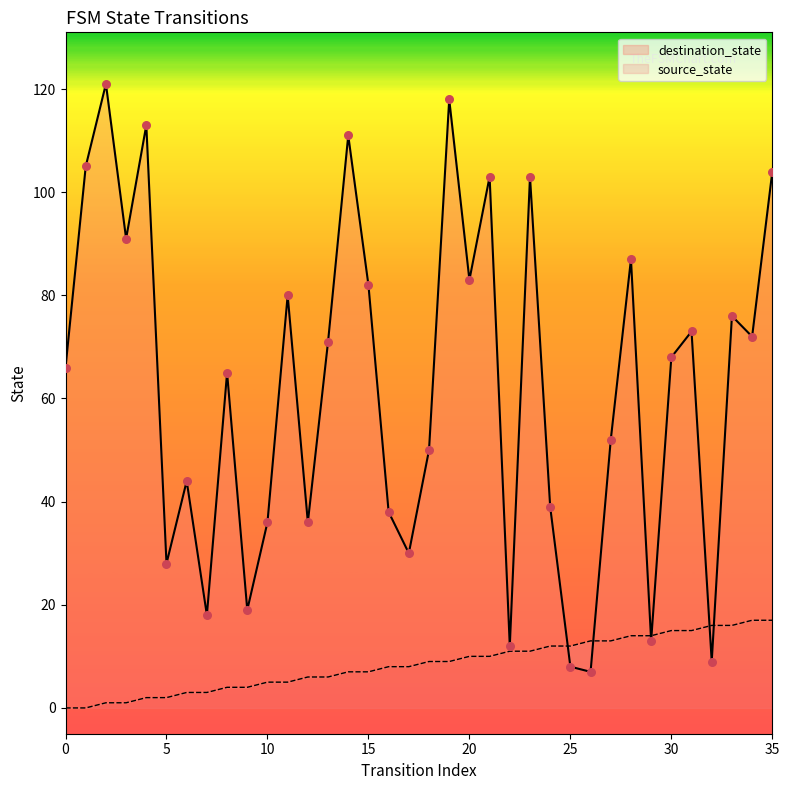

Which series has the largest total across all categories?

destination_state